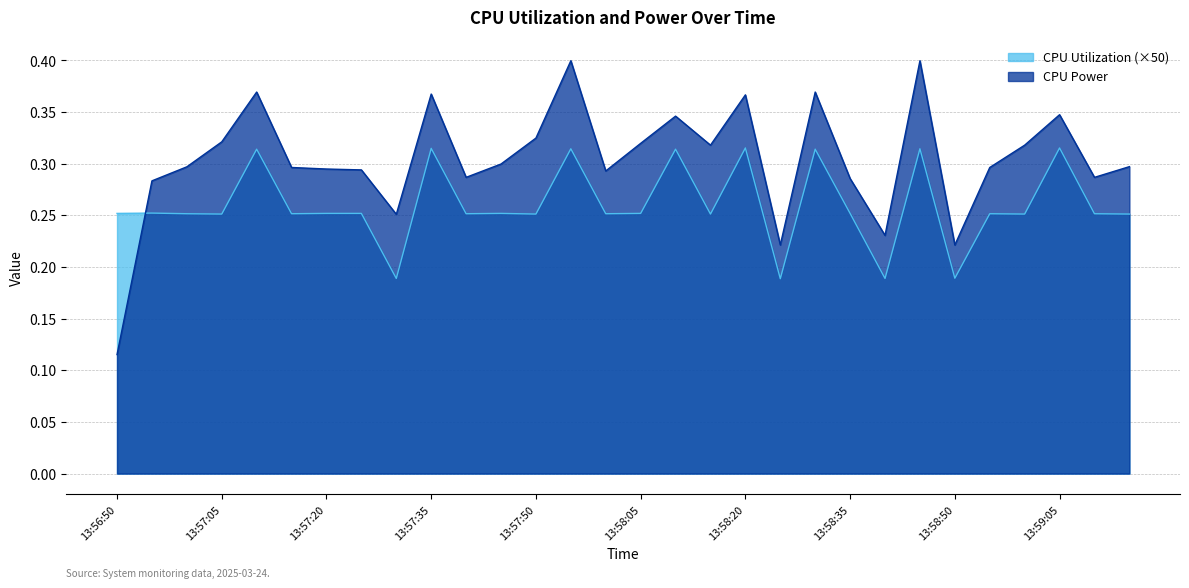

Reading left to right, list all the values displayed in this chart.

CPU Utilization: 13:56:50=0.3	13:56:55=0.3	13:57:00=0.3	13:57:05=0.3	13:57:10=0.3	13:57:15=0.3	13:57:20=0.3	13:57:25=0.3	13:57:30=0.2	13:57:35=0.3	13:57:40=0.3	13:57:45=0.3	13:57:50=0.3	13:57:55=0.3	13:58:00=0.3	13:58:05=0.3	13:58:10=0.3	13:58:15=0.3	13:58:20=0.3	13:58:25=0.2	13:58:30=0.3	13:58:35=0.3	13:58:40=0.2	13:58:45=0.3	13:58:50=0.2	13:58:55=0.3	13:59:00=0.3	13:59:05=0.3	13:59:10=0.3	13:59:15=0.3
CPU Power: 13:56:50=0.1	13:56:55=0.3	13:57:00=0.3	13:57:05=0.3	13:57:10=0.4	13:57:15=0.3	13:57:20=0.3	13:57:25=0.3	13:57:30=0.3	13:57:35=0.4	13:57:40=0.3	13:57:45=0.3	13:57:50=0.3	13:57:55=0.4	13:58:00=0.3	13:58:05=0.3	13:58:10=0.3	13:58:15=0.3	13:58:20=0.4	13:58:25=0.2	13:58:30=0.4	13:58:35=0.3	13:58:40=0.2	13:58:45=0.4	13:58:50=0.2	13:58:55=0.3	13:59:00=0.3	13:59:05=0.3	13:59:10=0.3	13:59:15=0.3